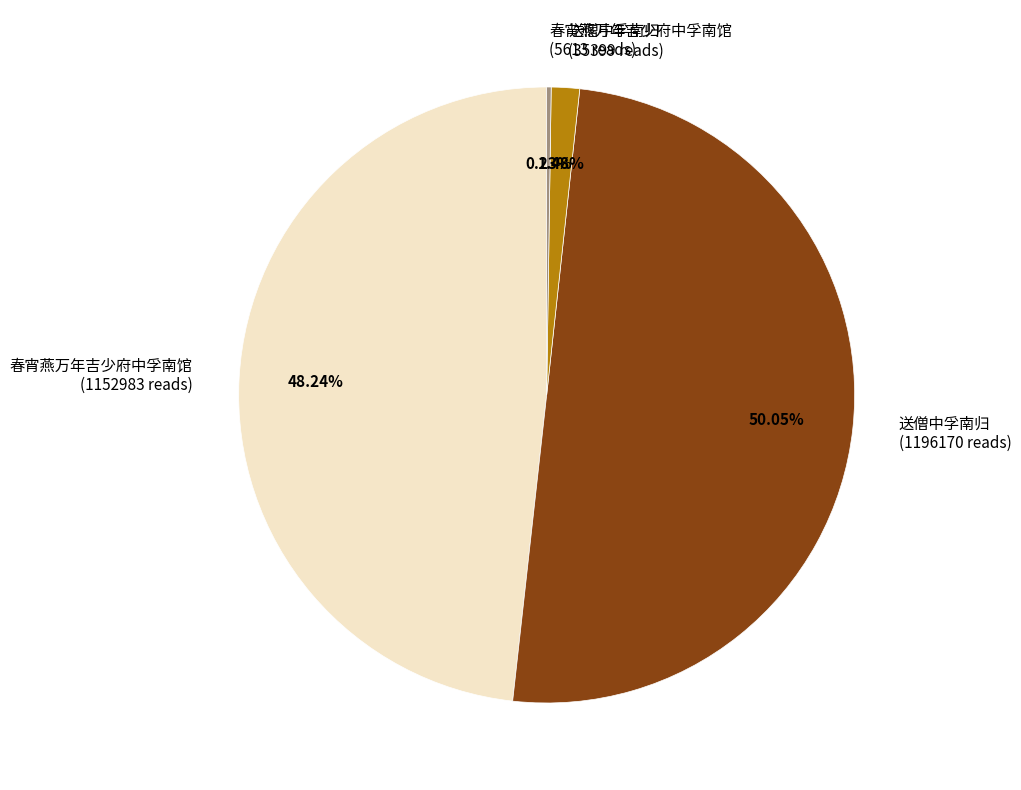

Is the sum of 春宵燕万年吉少府中孚南馆 (1152983 reads) and 送僧中孚南归 (1196170 reads) greater than half?

Yes